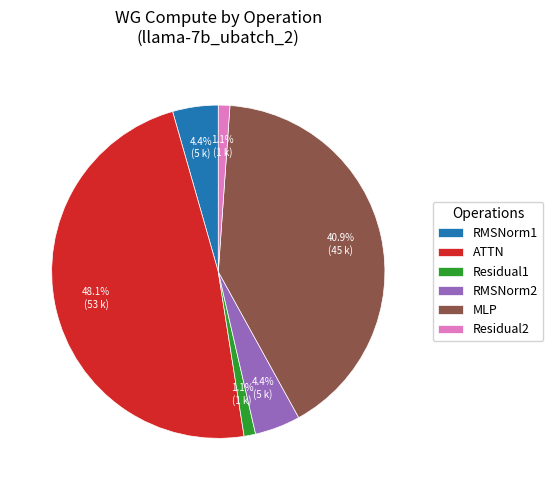

Which slice is the largest?

ATTN